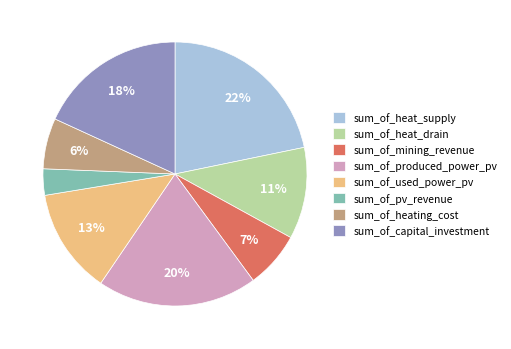

How many segments does this pie chart have?

8